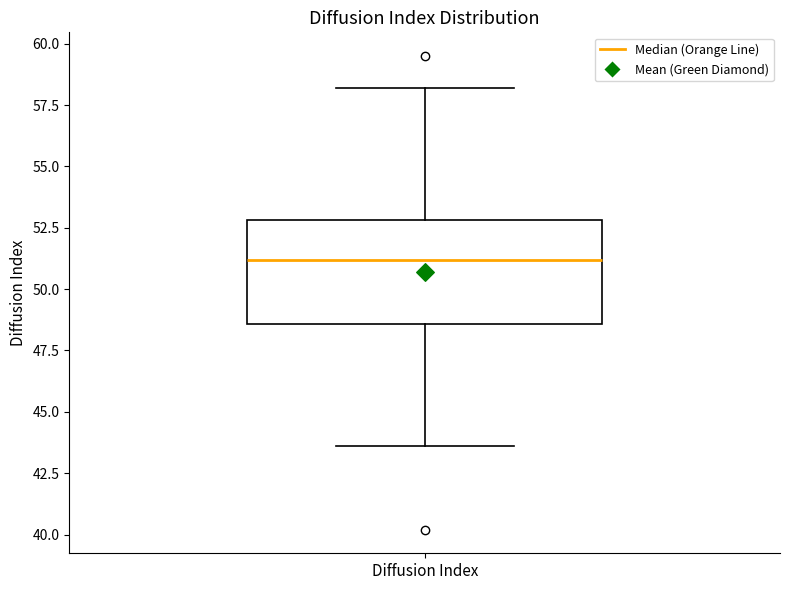

Read this box plot against the y-axis: the position of the median line, the range covered by the box, and the ends of both whiskers. The values are not printed on the chart, so give them approximately, as read against the axis.

median 51.0, box 48.5 to 53.0, whiskers 43.5 to 58.0